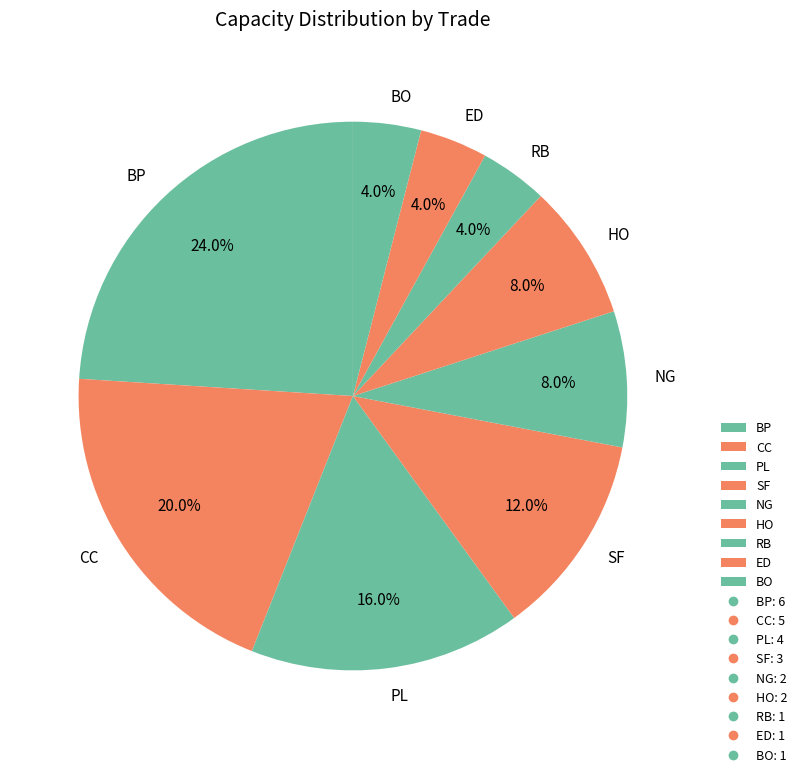

Do CC and NG together represent more than half of the pie?

No